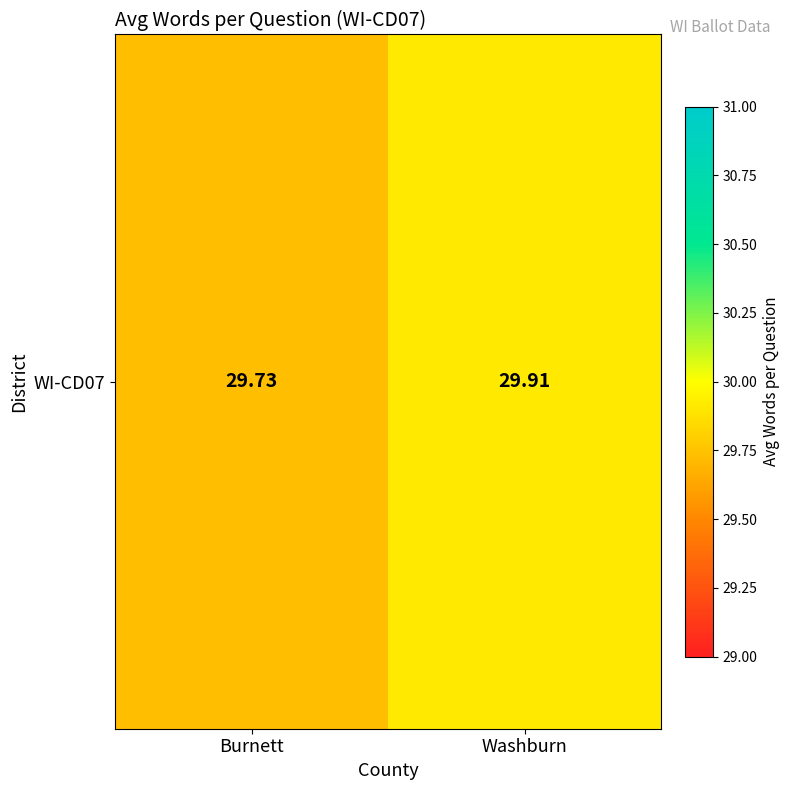

Approximately how many times larger is the value at Burnett compared to Washburn?

1.0